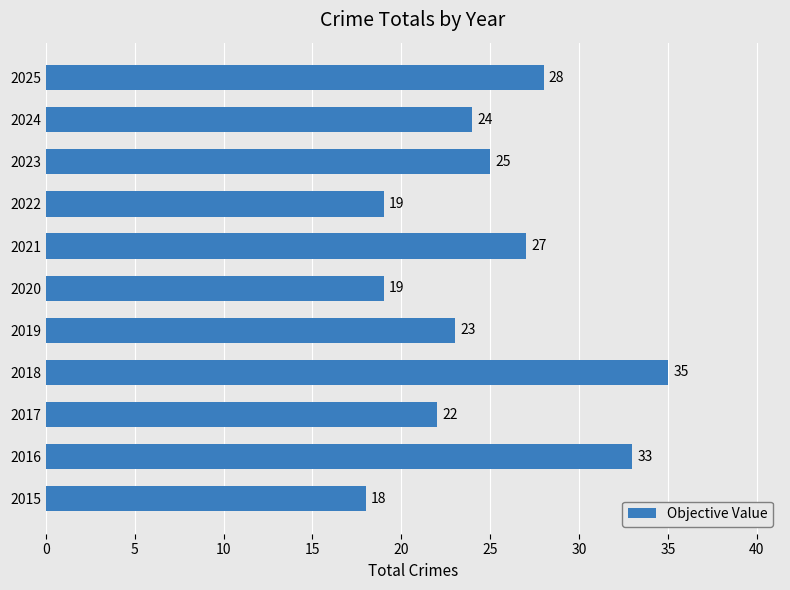

Count the number of data series in this chart.

1